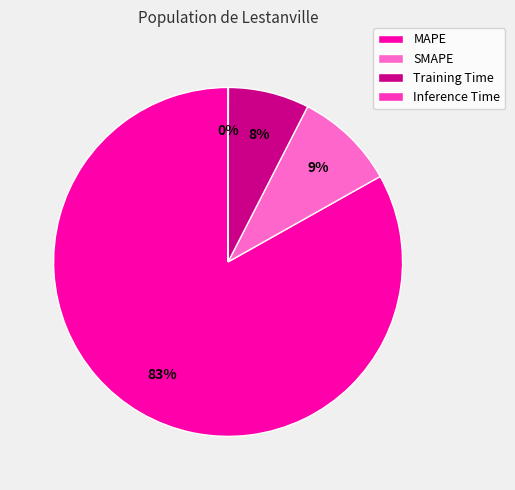

Combined, do SMAPE and MAPE account for over 50%?

Yes